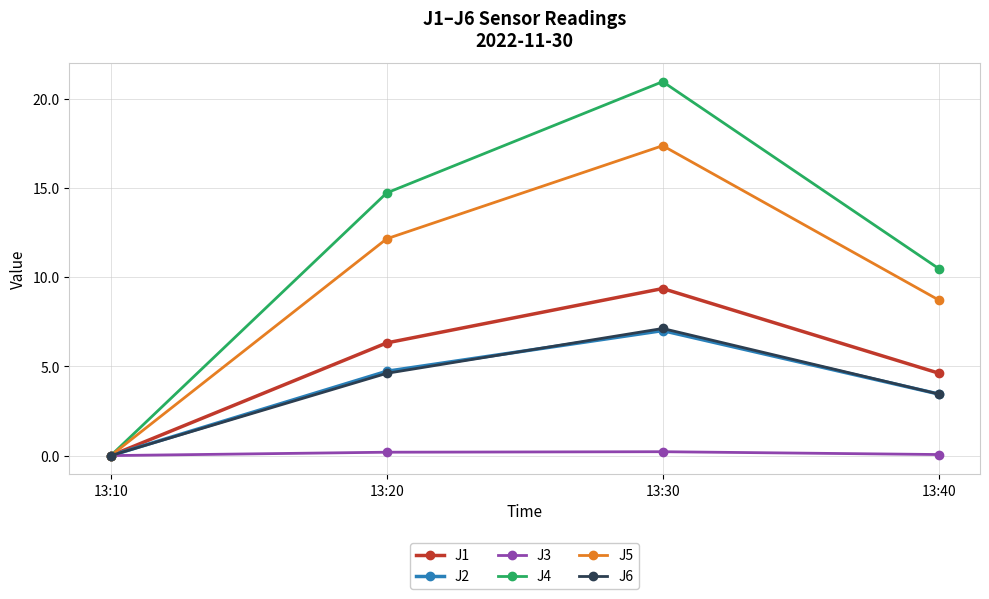

At which label does J2 first exceed 4?

13:20